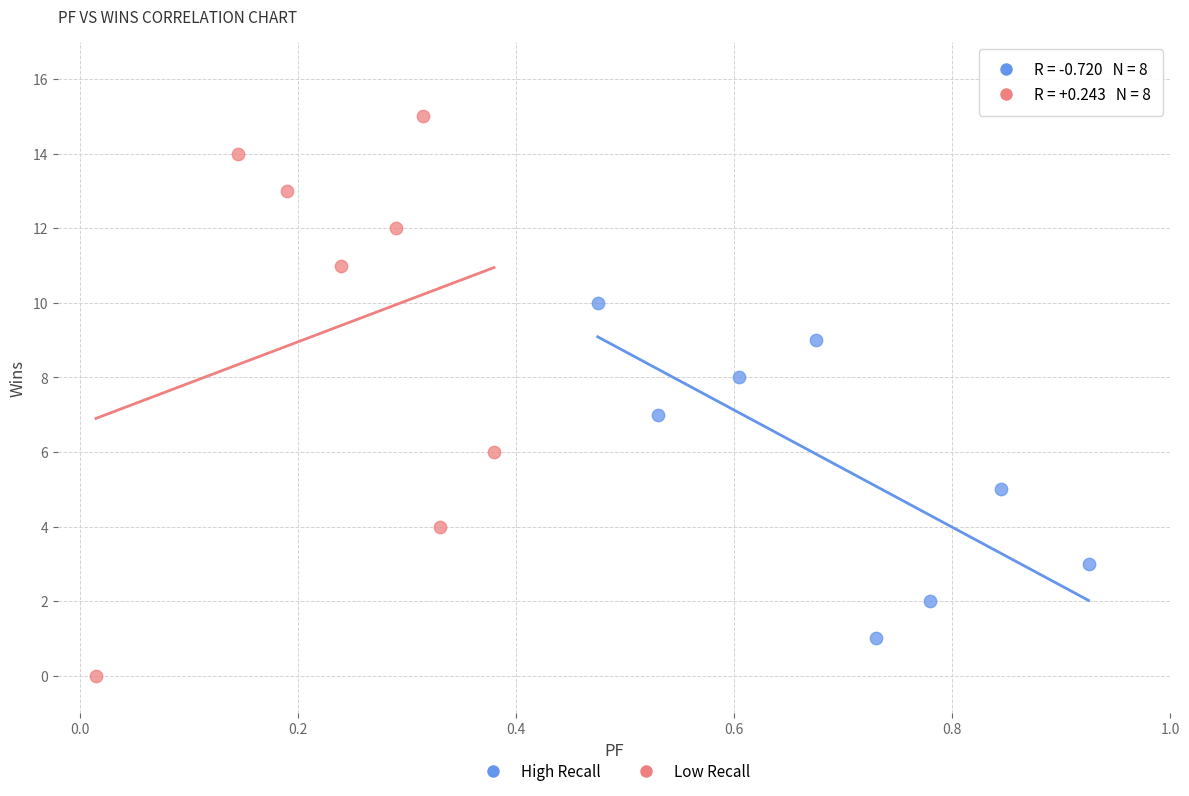

Which series reaches the minimum Y coordinate?

Low Recall